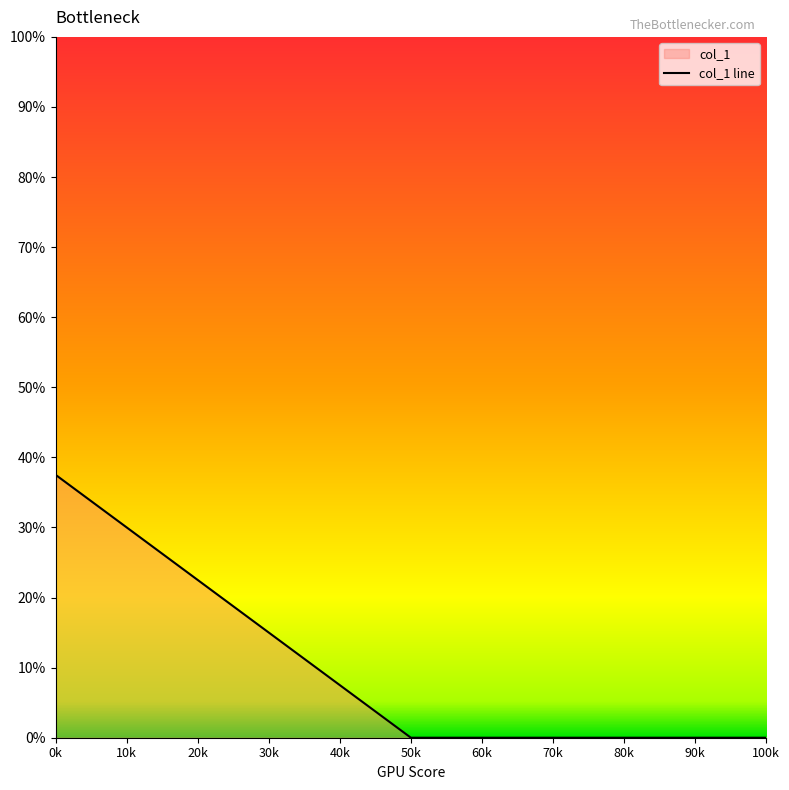

How many lines are shown in the chart?

1